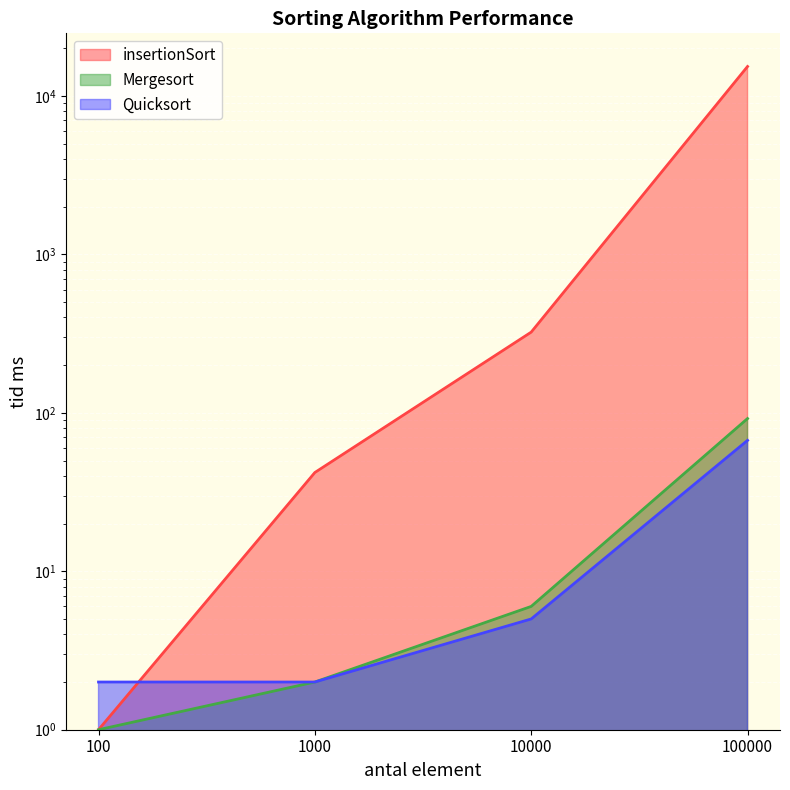

Count the number of categories in the chart.

4